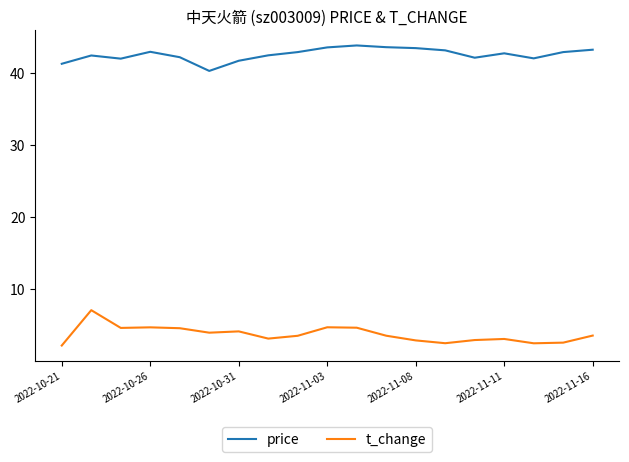

What is the difference between the maximum and minimum values in the price series?

3.5